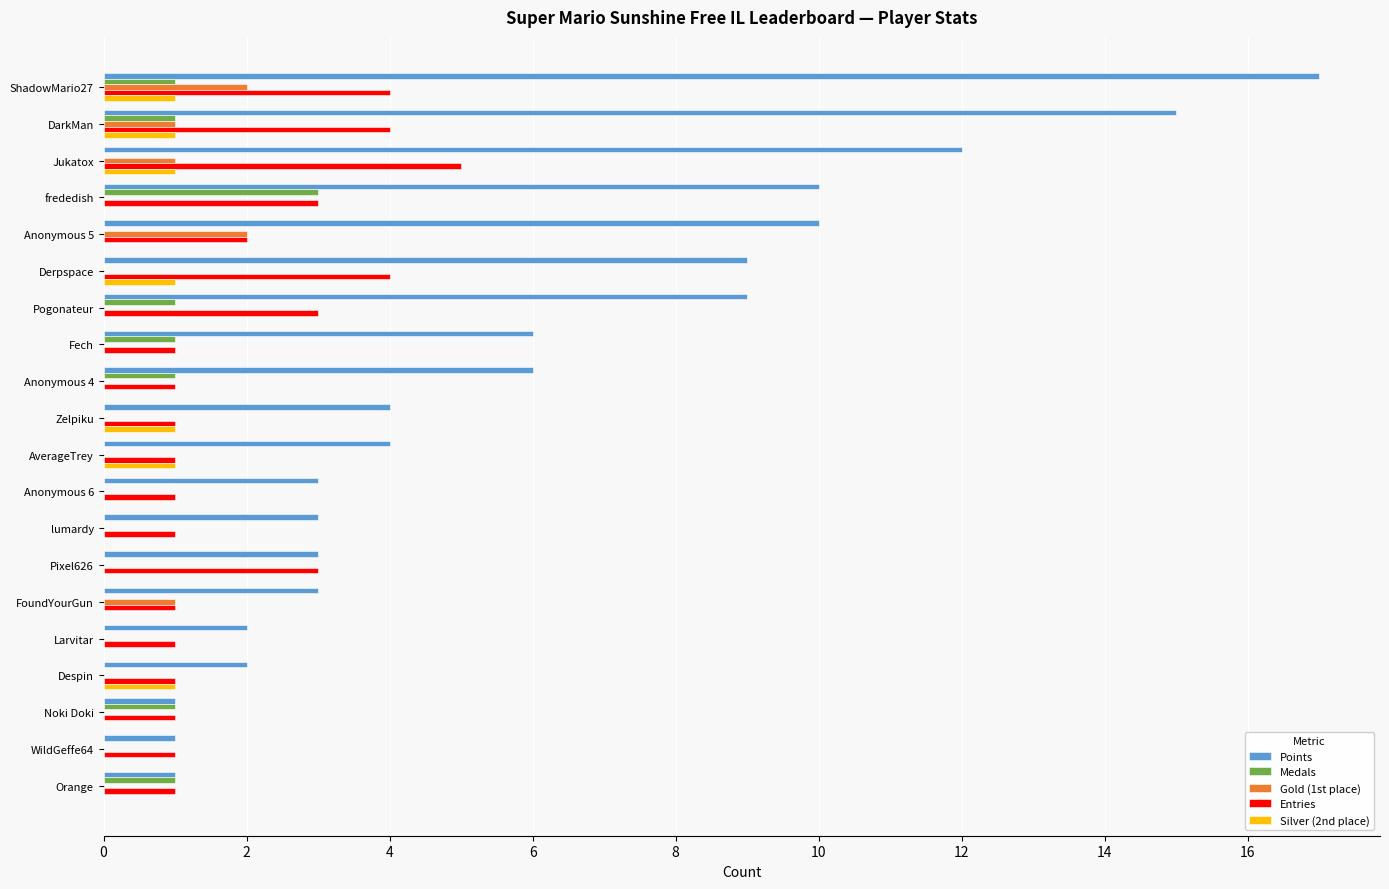

Which category has the highest value across all series?

ShadowMario27